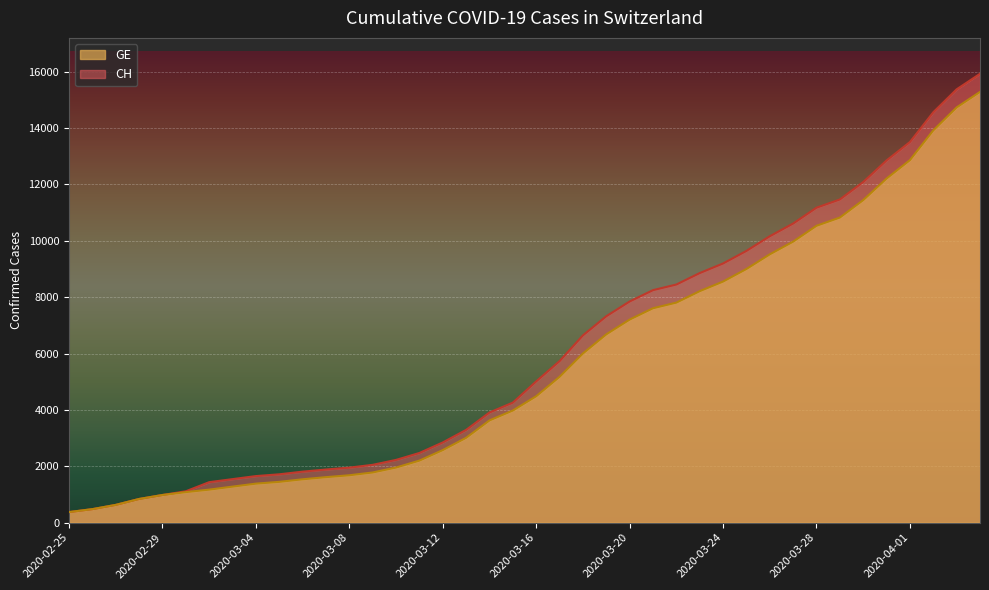

What position from the left is 2020-02-28?

4